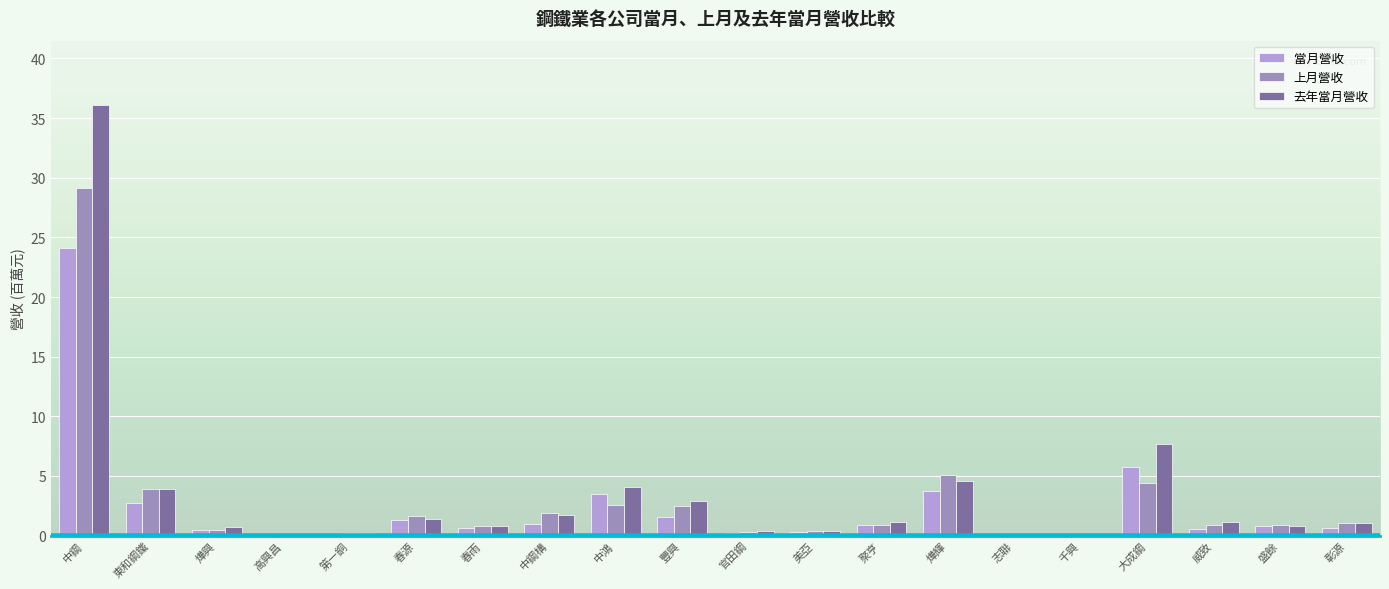

What are all the series names shown in the legend?

當月營收, 上月營收, 去年當月營收